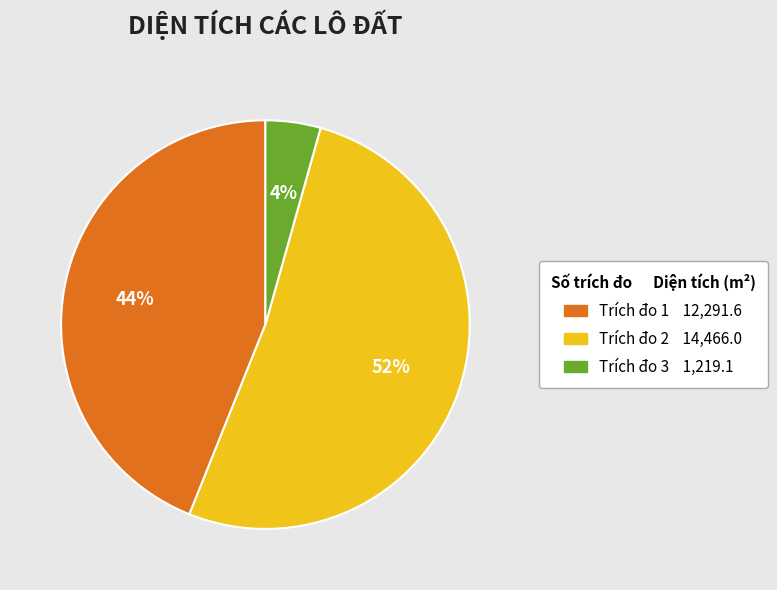

To the nearest percent, what is the average slice percentage?

33%